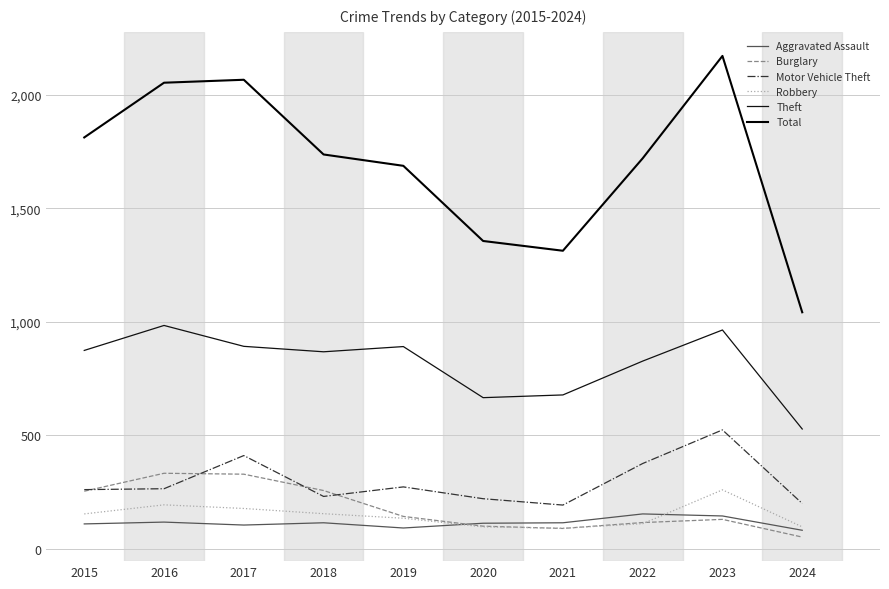

Reading right to left, list all the values displayed in this chart.

Aggravated Assault: 2024=82	2023=145	2022=154	2021=115	2020=113	2019=92	2018=115	2017=105	2016=118	2015=110
Burglary: 2024=52	2023=130	2022=116	2021=90	2020=100	2019=143	2018=257	2017=329	2016=333	2015=254
Motor Vehicle Theft: 2024=200	2023=524	2022=376	2021=193	2020=221	2019=273	2018=231	2017=411	2016=265	2015=261
Robbery: 2024=97	2023=260	2022=111	2021=91	2020=97	2019=135	2018=155	2017=178	2016=194	2015=154
Theft: 2024=528	2023=964	2022=827	2021=678	2020=666	2019=891	2018=868	2017=892	2016=984	2015=874
Total: 2024=1042	2023=2171	2022=1720	2021=1313	2020=1356	2019=1687	2018=1737	2017=2066	2016=2053	2015=1812